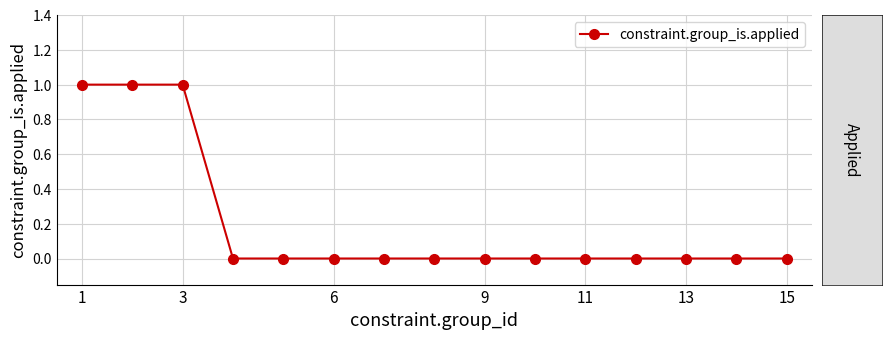

Reading left to right, transcribe all the data shown in this chart.

1	1	1	0	0	0	0	0	0	0	0	0	0	0	0